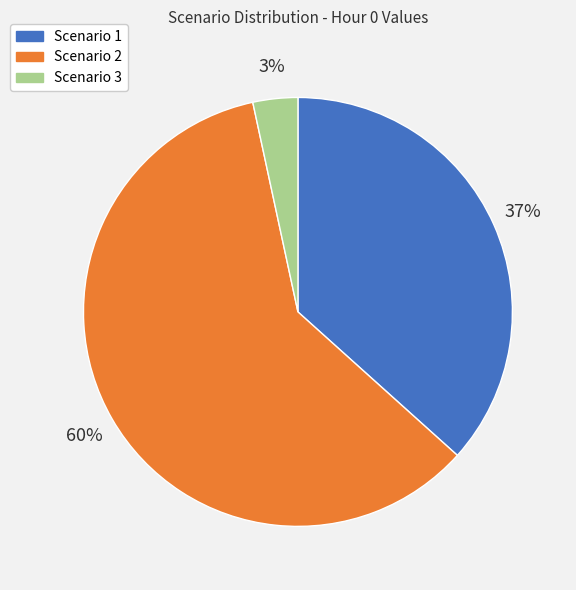

What is the ratio of the value at Scenario 3 to the value at Scenario 1?

0.1